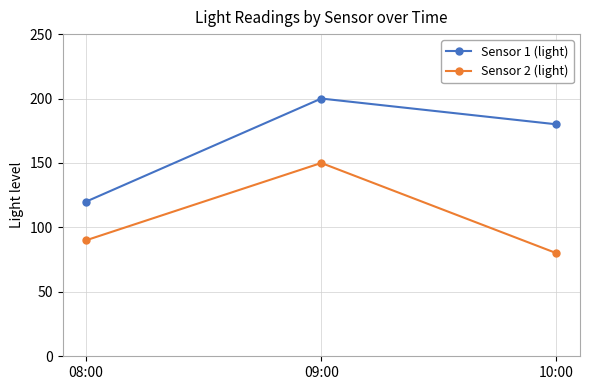

Which category has the highest value in the Sensor 2 (light) series?

09:00